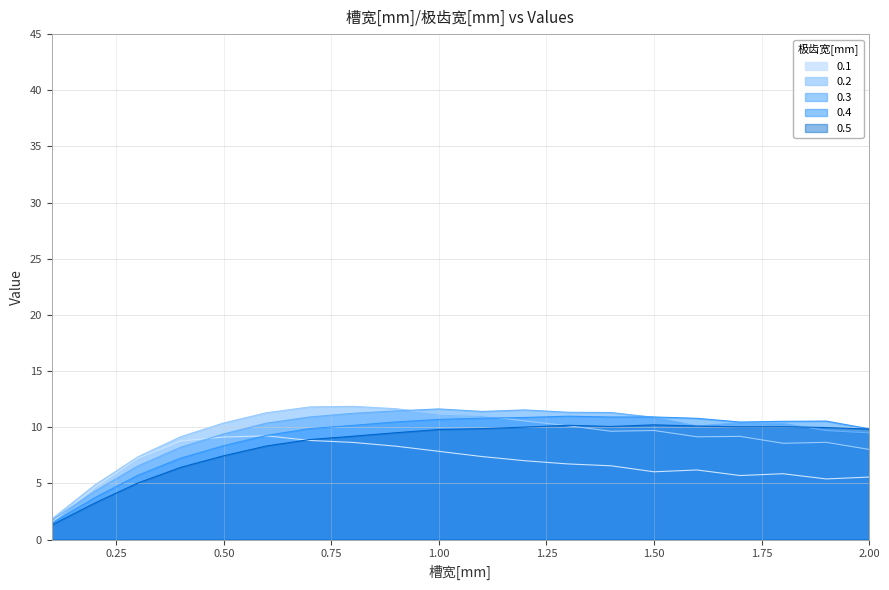

At 1.4, list the series in order from largest to smallest.

0.3, 0.4, 0.5, 0.2, 0.1